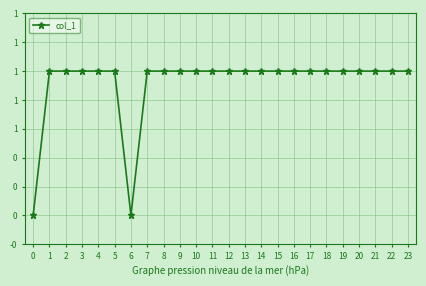

What is the difference between the maximum and minimum values?

1